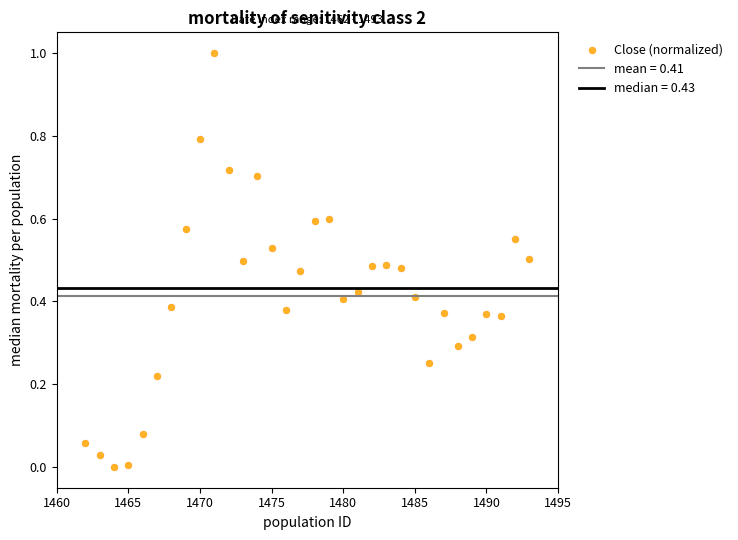

What is the range of X values (max minus min)?

31.0